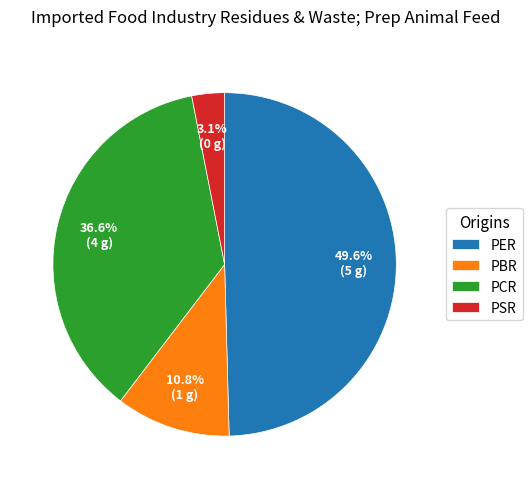

Does any single category account for the majority?

No